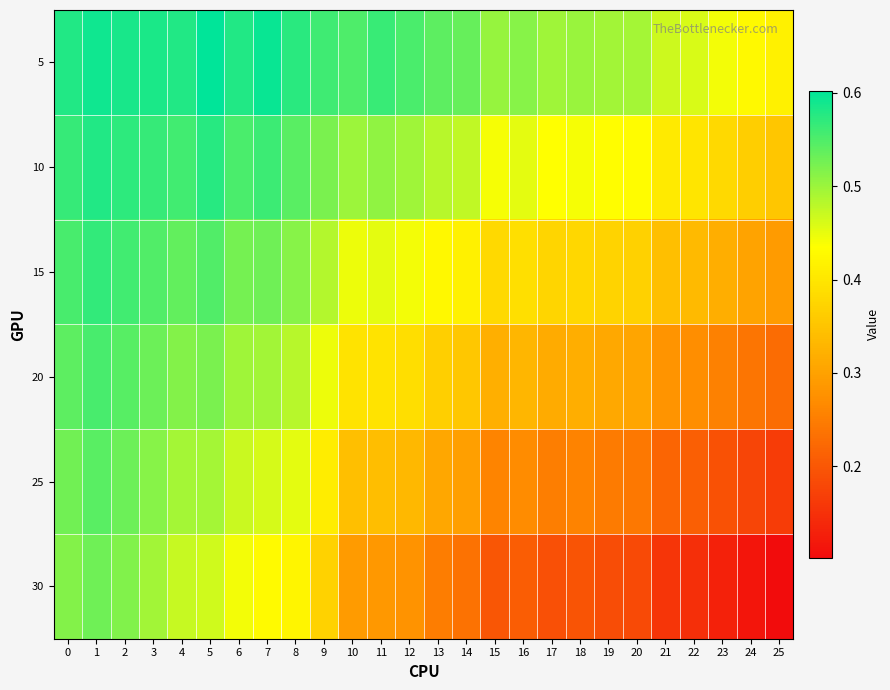

Reading left to right, list all the values displayed in this chart.

5: 0=0.6	1=0.6	2=0.6	3=0.6	4=0.6	5=0.6	6=0.6	7=0.6	8=0.6	9=0.6	10=0.6	11=0.6	12=0.6	13=0.5	14=0.5	15=0.5	16=0.5	17=0.5	18=0.5	19=0.5	20=0.5	21=0.5	22=0.5	23=0.4	24=0.4	25=0.4
10: 0=0.6	1=0.6	2=0.6	3=0.6	4=0.6	5=0.6	6=0.6	7=0.6	8=0.5	9=0.5	10=0.5	11=0.5	12=0.5	13=0.5	14=0.5	15=0.4	16=0.5	17=0.4	18=0.4	19=0.4	20=0.4	21=0.4	22=0.4	23=0.4	24=0.4	25=0.4
15: 0=0.6	1=0.6	2=0.6	3=0.5	4=0.5	5=0.5	6=0.5	7=0.5	8=0.5	9=0.5	10=0.4	11=0.5	12=0.4	13=0.4	14=0.4	15=0.4	16=0.4	17=0.4	18=0.4	19=0.4	20=0.4	21=0.3	22=0.3	23=0.3	24=0.3	25=0.3
20: 0=0.5	1=0.6	2=0.5	3=0.5	4=0.5	5=0.5	6=0.5	7=0.5	8=0.5	9=0.4	10=0.4	11=0.4	12=0.4	13=0.4	14=0.4	15=0.3	16=0.3	17=0.3	18=0.3	19=0.3	20=0.3	21=0.3	22=0.3	23=0.3	24=0.2	25=0.2
25: 0=0.5	1=0.5	2=0.5	3=0.5	4=0.5	5=0.5	6=0.5	7=0.5	8=0.5	9=0.4	10=0.3	11=0.3	12=0.3	13=0.3	14=0.3	15=0.3	16=0.3	17=0.3	18=0.3	19=0.2	20=0.2	21=0.2	22=0.2	23=0.2	24=0.2	25=0.2
30: 0=0.5	1=0.5	2=0.5	3=0.5	4=0.5	5=0.5	6=0.4	7=0.4	8=0.4	9=0.4	10=0.3	11=0.3	12=0.3	13=0.3	14=0.2	15=0.2	16=0.2	17=0.2	18=0.2	19=0.2	20=0.2	21=0.2	22=0.1	23=0.1	24=0.1	25=0.1